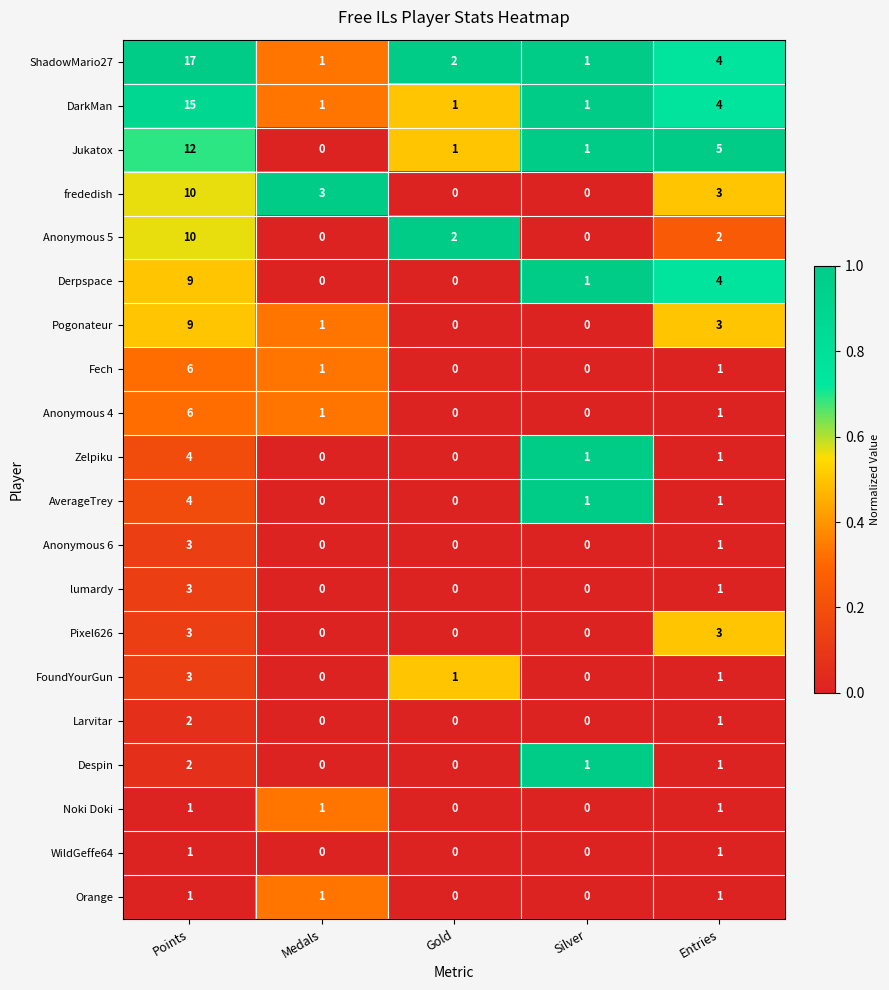

Where does the Anonymous 5 series first go above 2?

Points